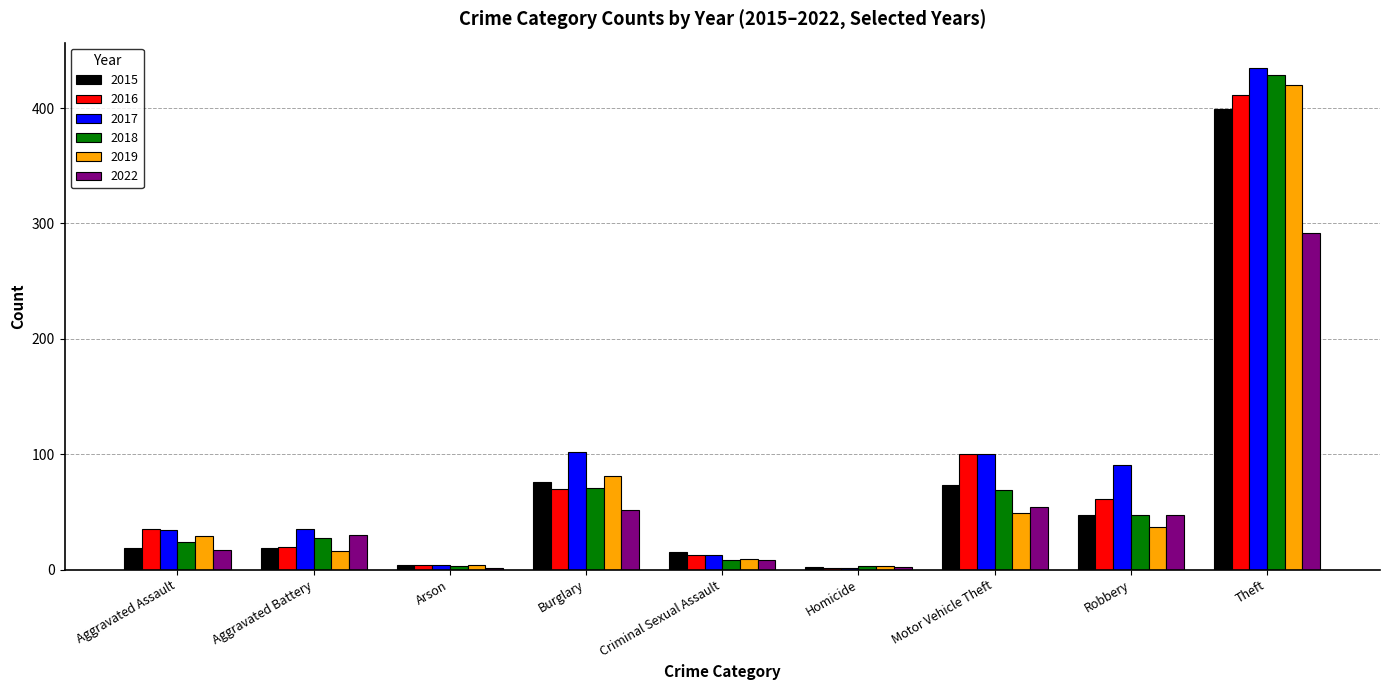

What is the highest value of the 2015 series?

399